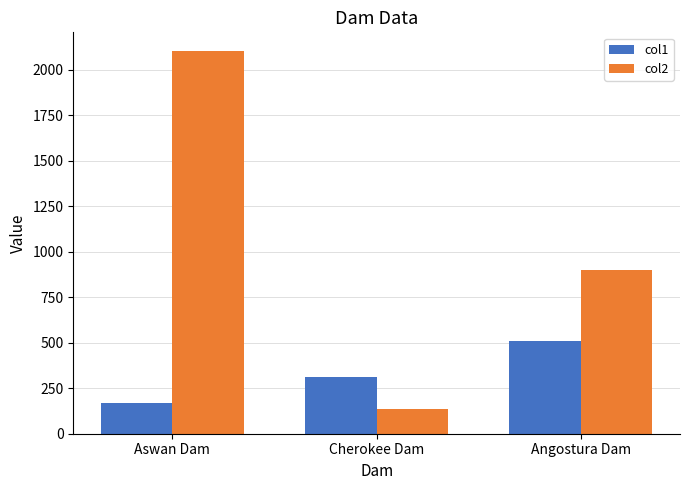

What is the difference between the maximum and minimum values in the col2 series?

1965